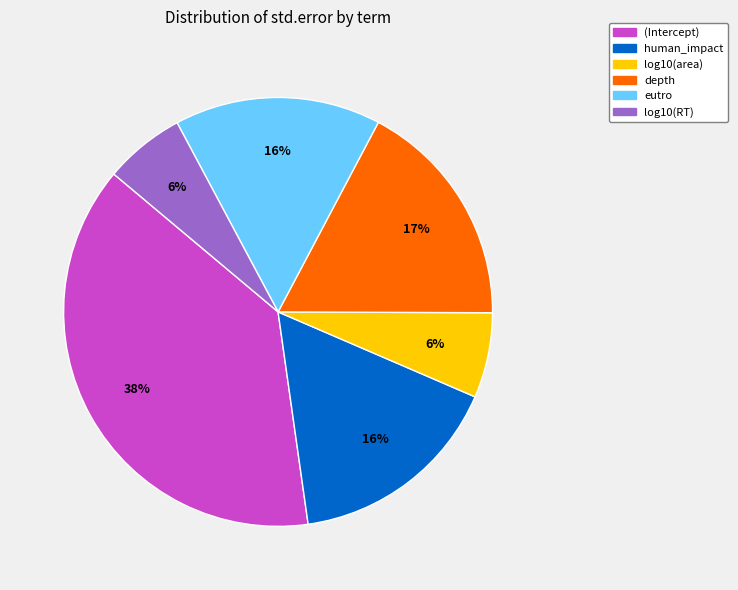

Which slice is the largest?

(Intercept)